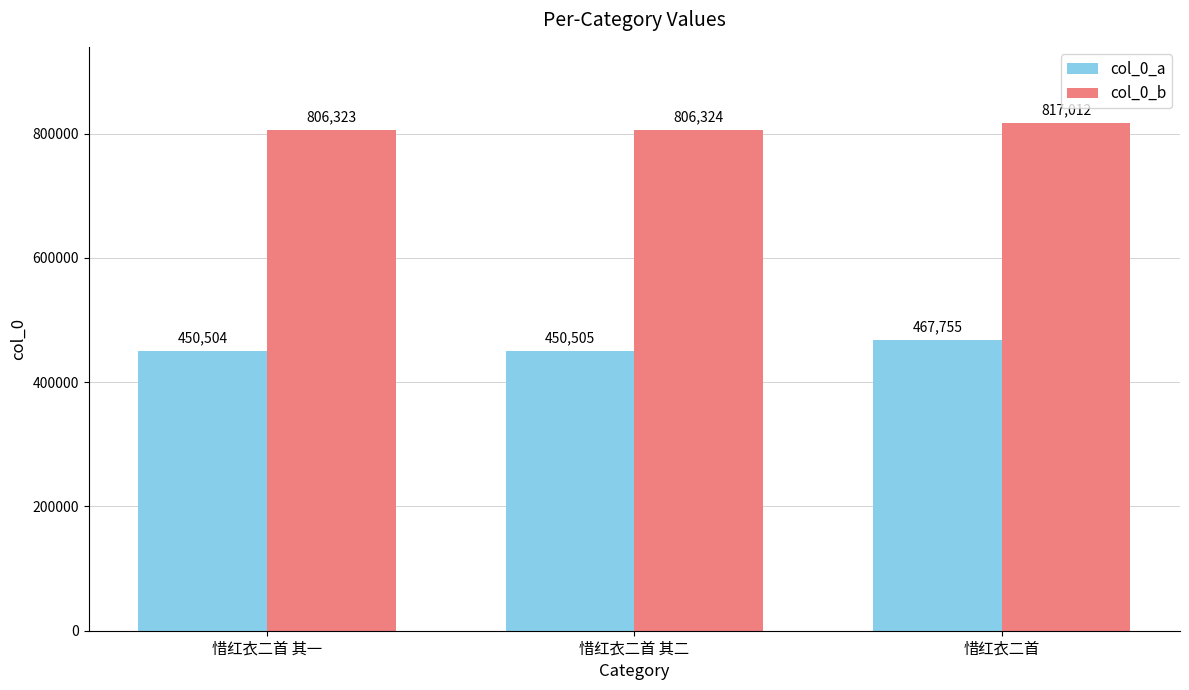

List the series in order of their overall mean, highest first.

col_0_b, col_0_a